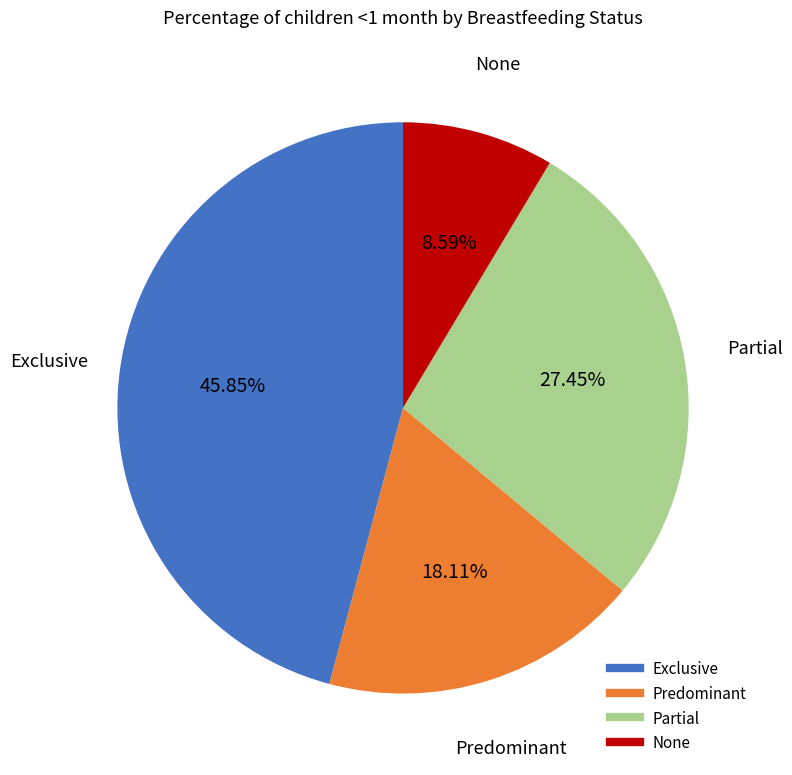

How many segments does this pie chart have?

4